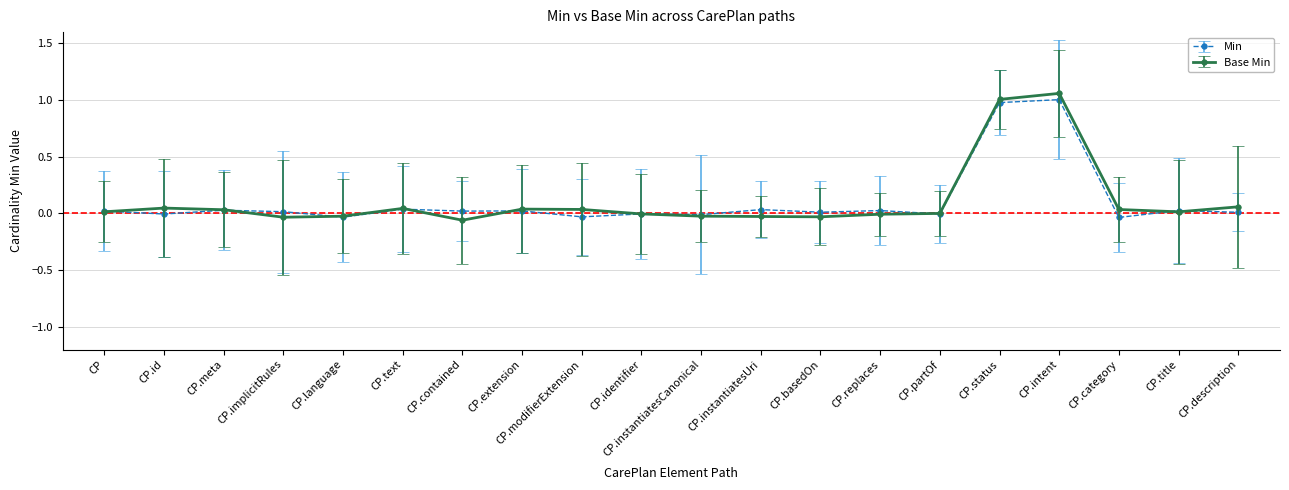

True or false: Min has more than 1 points higher than both neighbors.

True